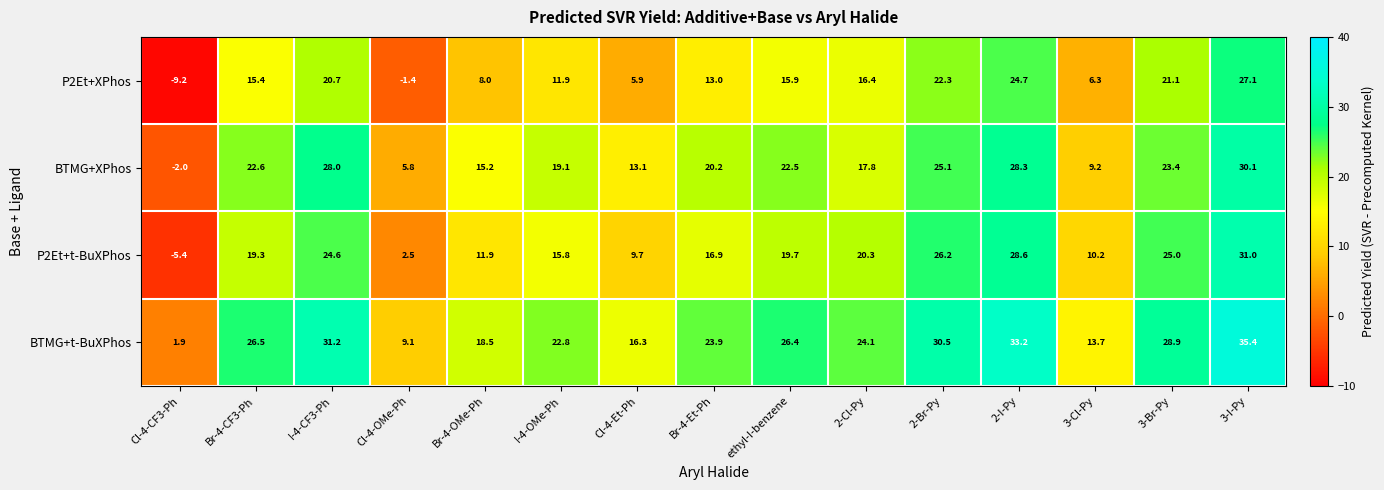

Which series has the widest spread of values?

P2Et+t-BuXPhos